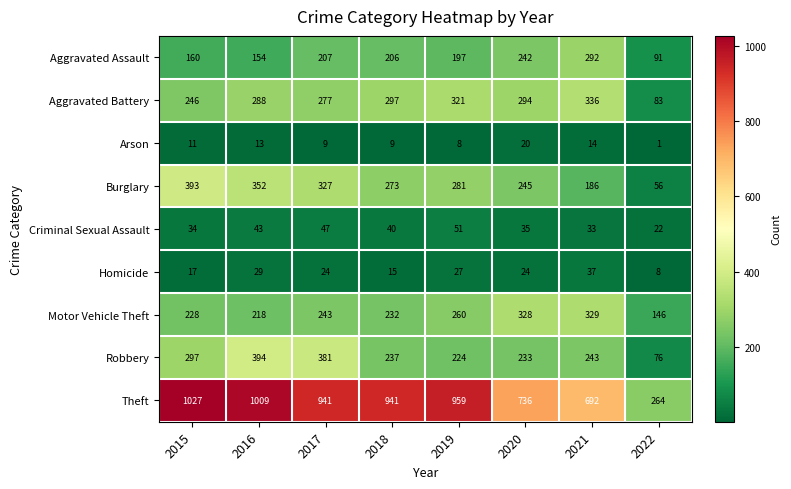

Which series changed the most between 2015 and 2016?

Robbery